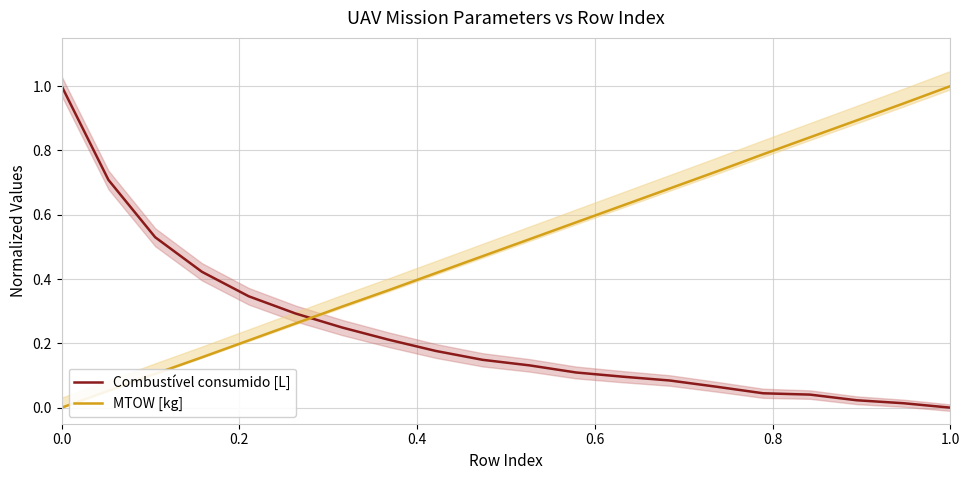

What is the difference between the second highest and second lowest values in the MTOW [kg] series?

0.9